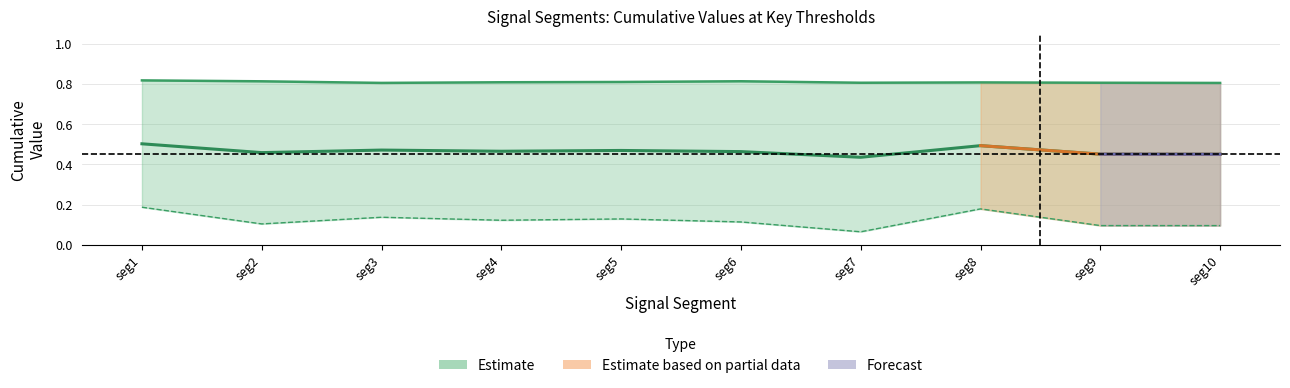

Count the values in the range 0 to 1.

10